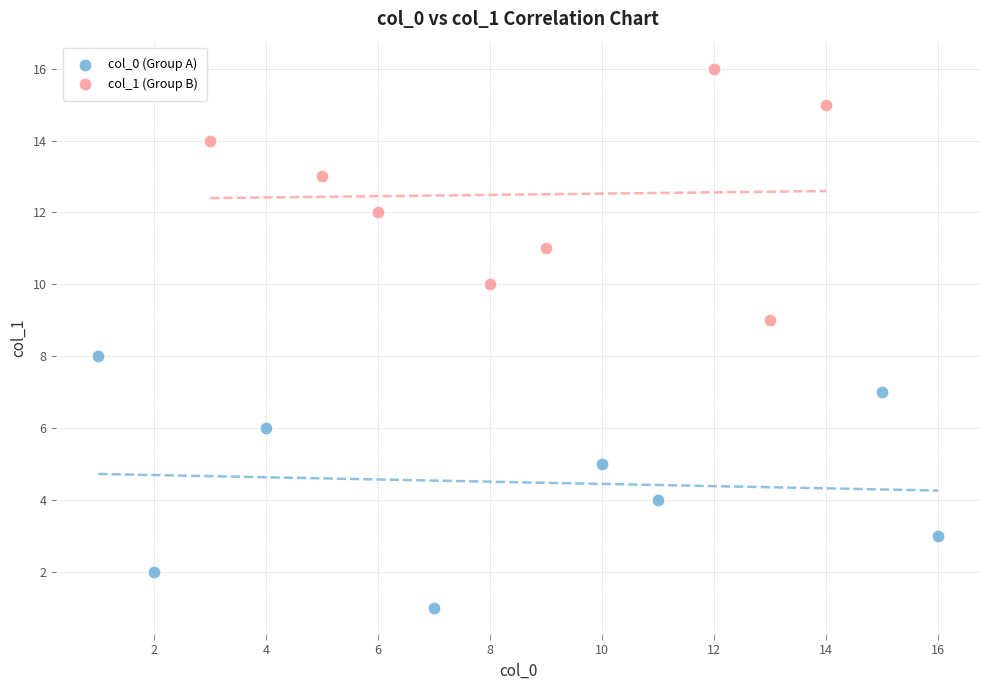

Which series contains the lowest Y value?

col_0 (Group A)